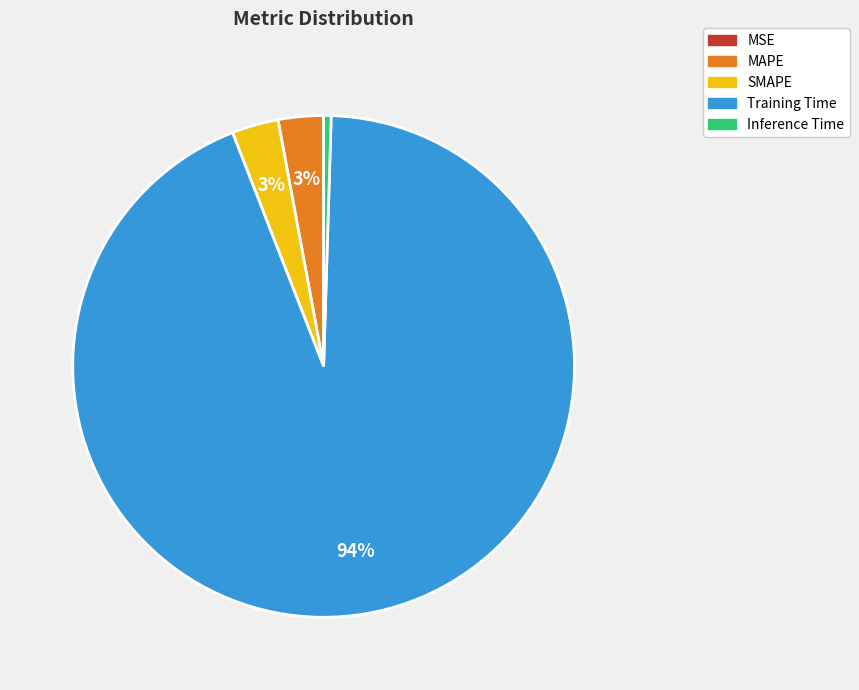

To the nearest percent, what is the combined percentage of Training Time and MAPE?

97%